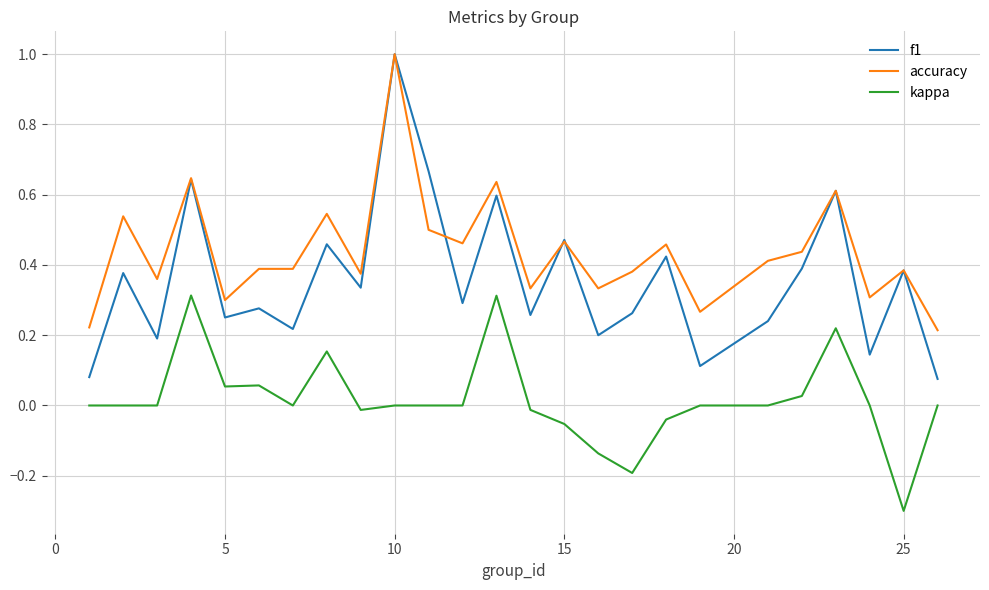

True or false: kappa and accuracy intersect in this chart.

False